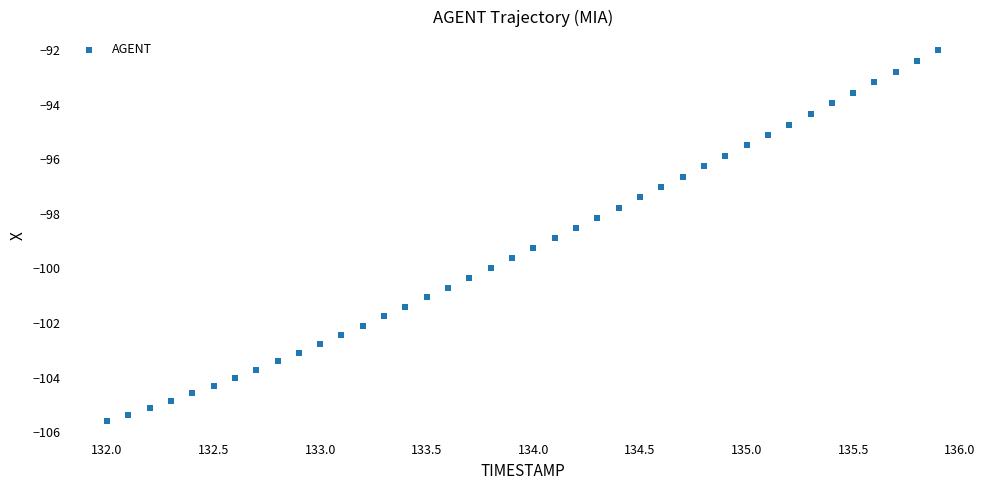

What is the range of X values (max minus min)?

3.9